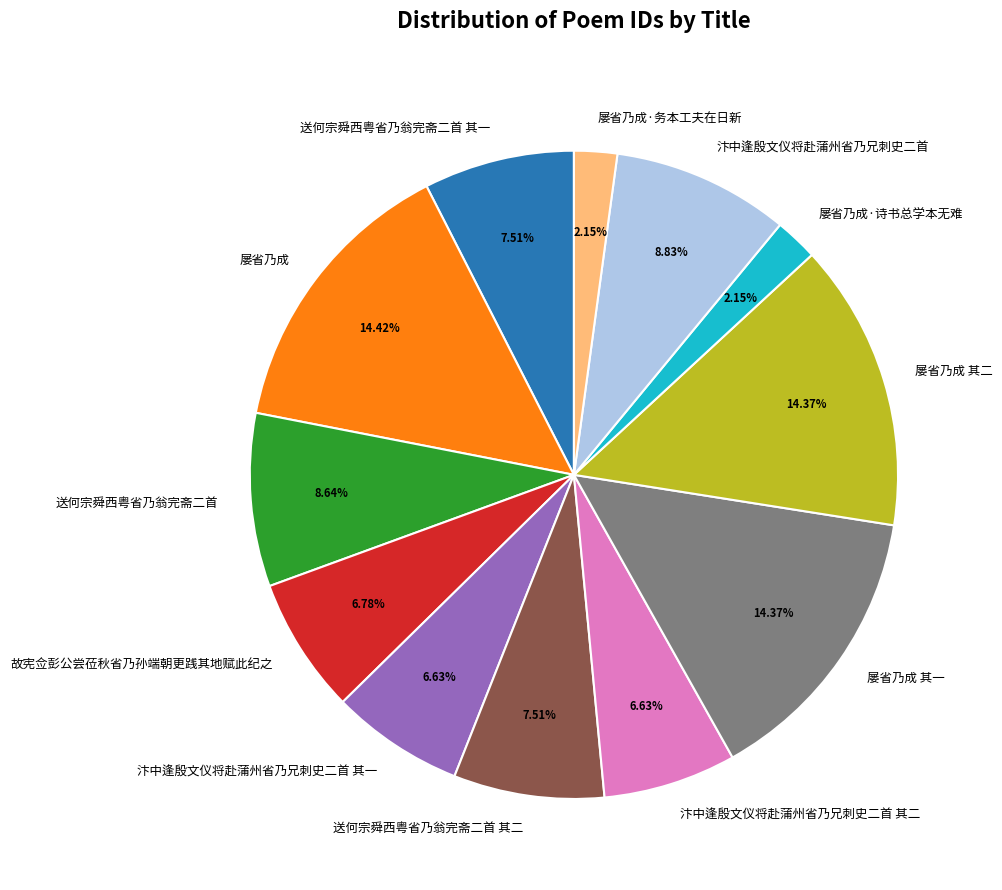

Which has a higher value, 送何宗舜西粤省乃翁完斋二首 其一 or 屡省乃成·诗书总学本无难?

送何宗舜西粤省乃翁完斋二首 其一